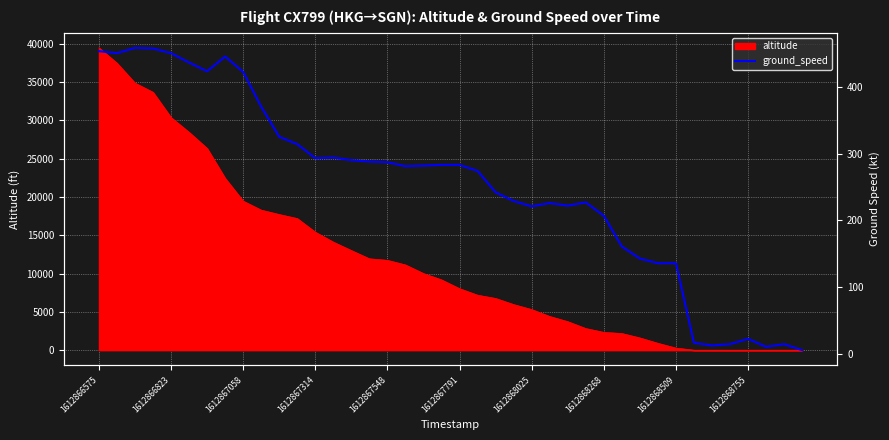

True or false: altitude has a value of 34155 at 1612867058.

False